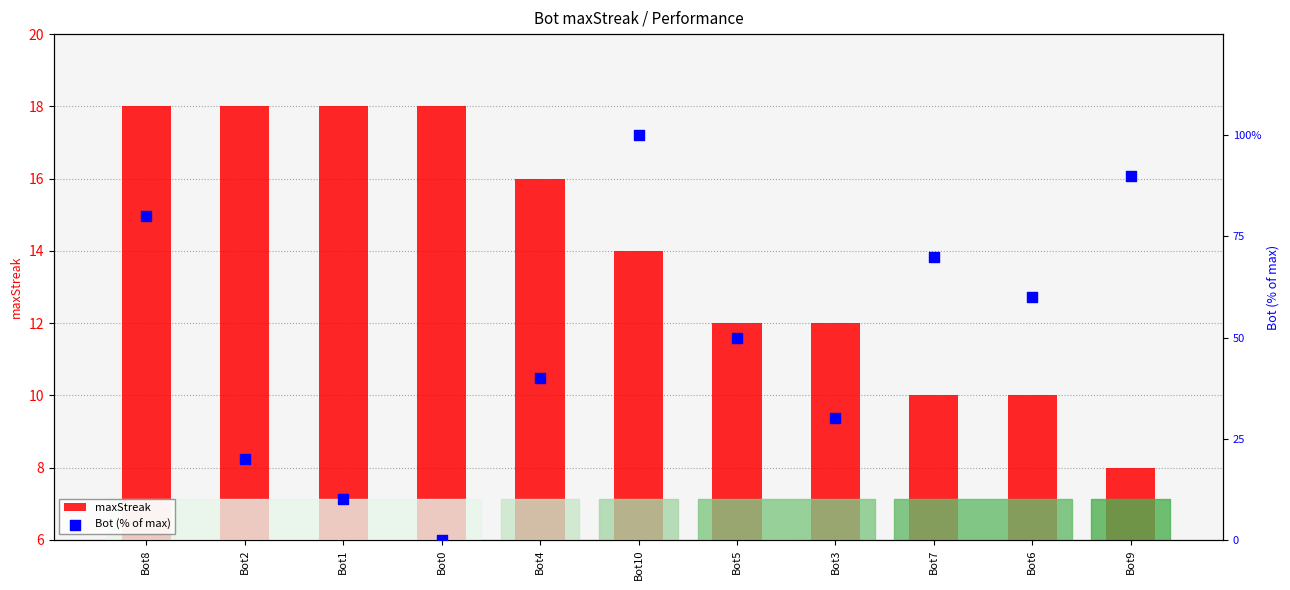

Which series has the largest Y range (max minus min)?

Bot (% of max)